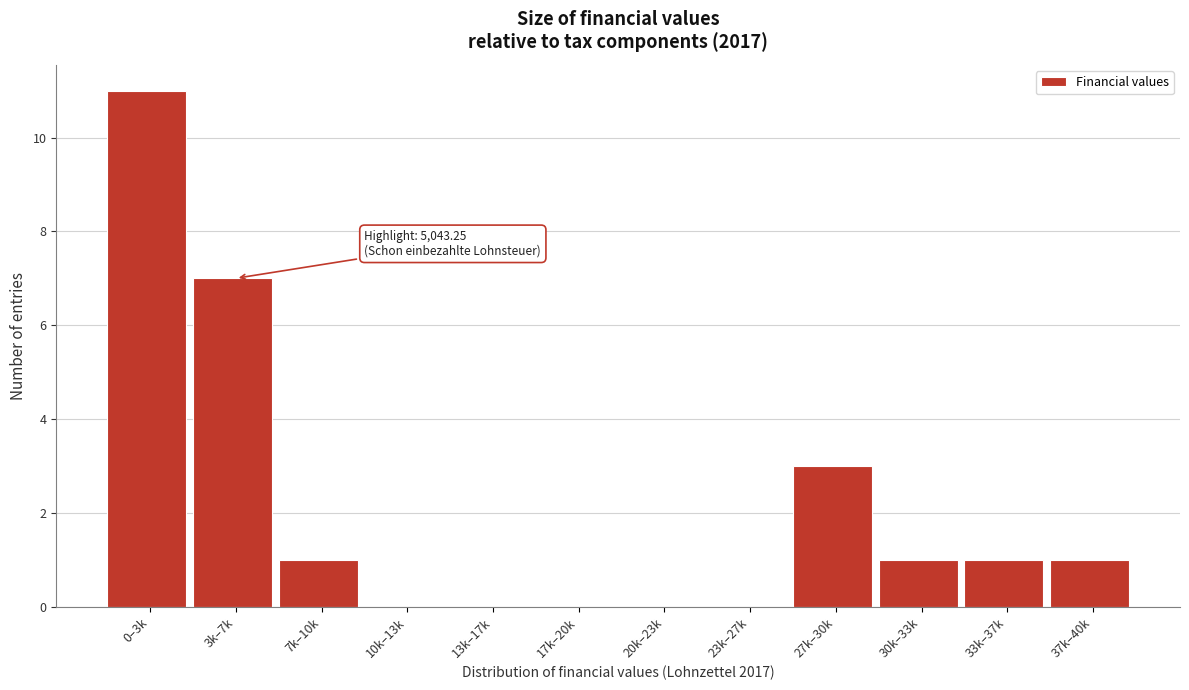

Reading right to left, transcribe all the data shown in this chart.

37k–40k=1	33k–37k=1	30k–33k=1	27k–30k=3	23k–27k=0	20k–23k=0	17k–20k=0	13k–17k=0	10k–13k=0	7k–10k=1	3k–7k=7	0–3k=11